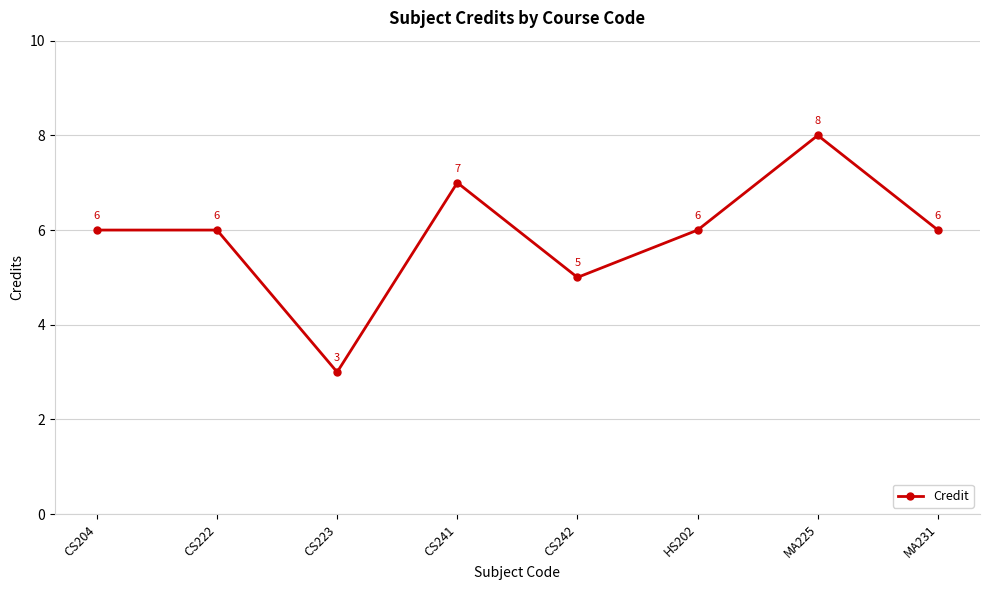

What is the change in value from CS223 to HS202?

+3